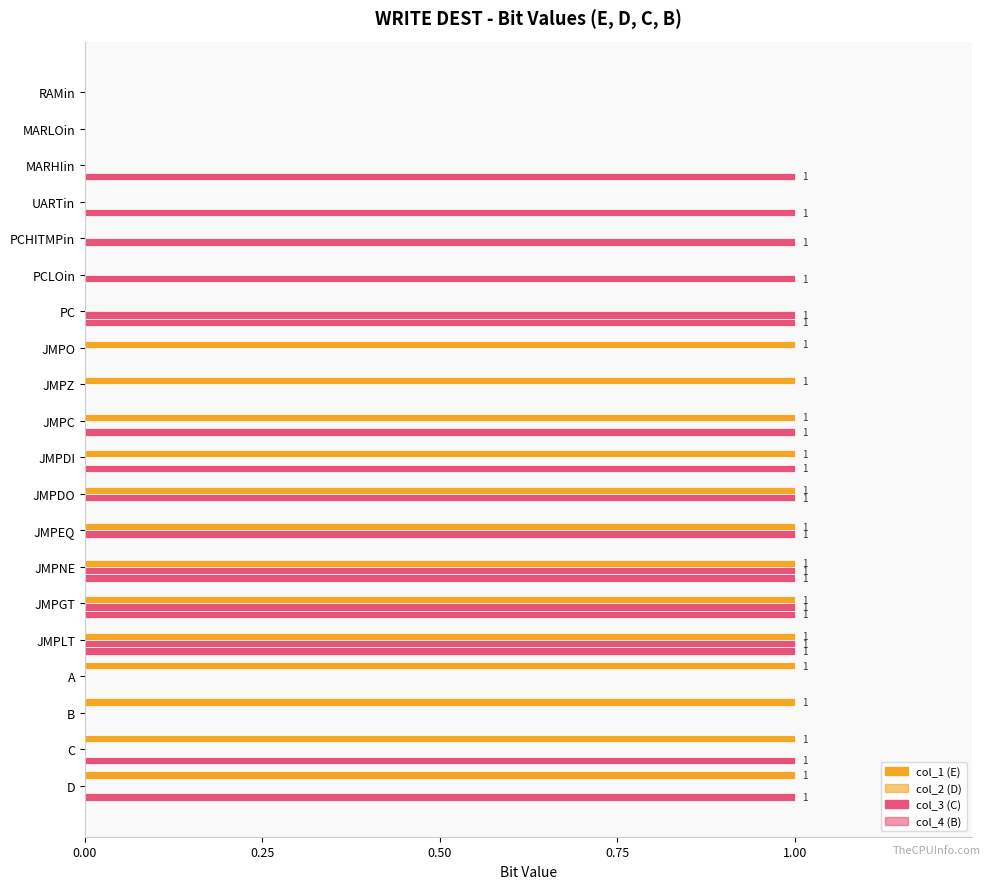

How many distinct data groups are displayed?

4